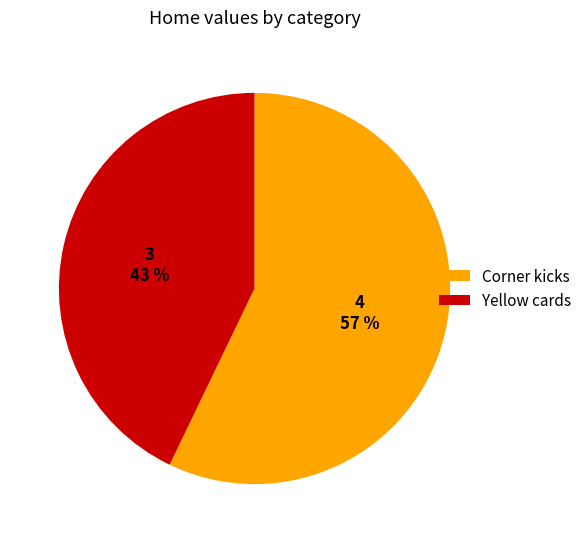

To the nearest percent, what portion does Yellow cards represent?

43%